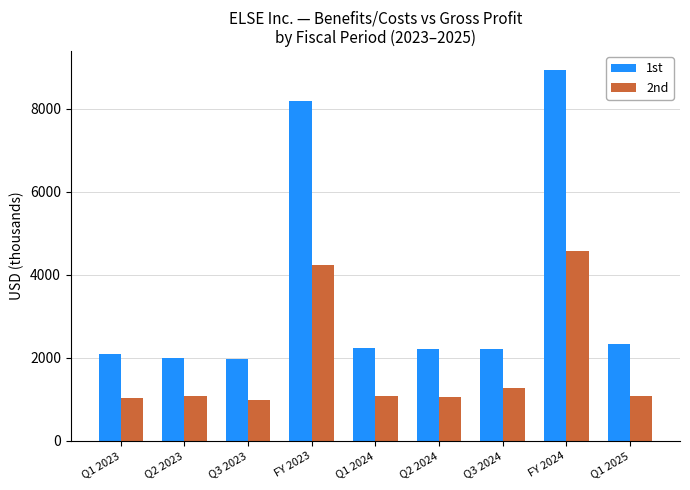

How many distinct data groups are displayed?

2